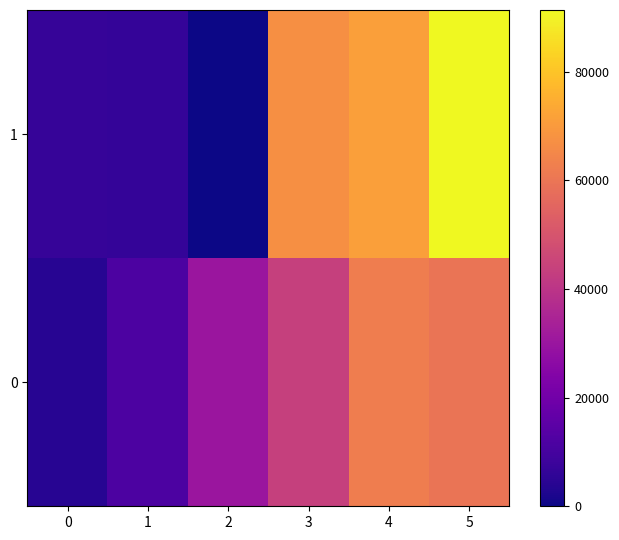

Reading left to right, transcribe all the data shown in this chart.

0: 0=4022.9	1=11565.9	2=30008.0	3=43609.8	4=62146.6	5=59866.6
1: 0=7112.5	1=6538.9	2=0.0	3=67245.9	4=71158.7	5=91370.3